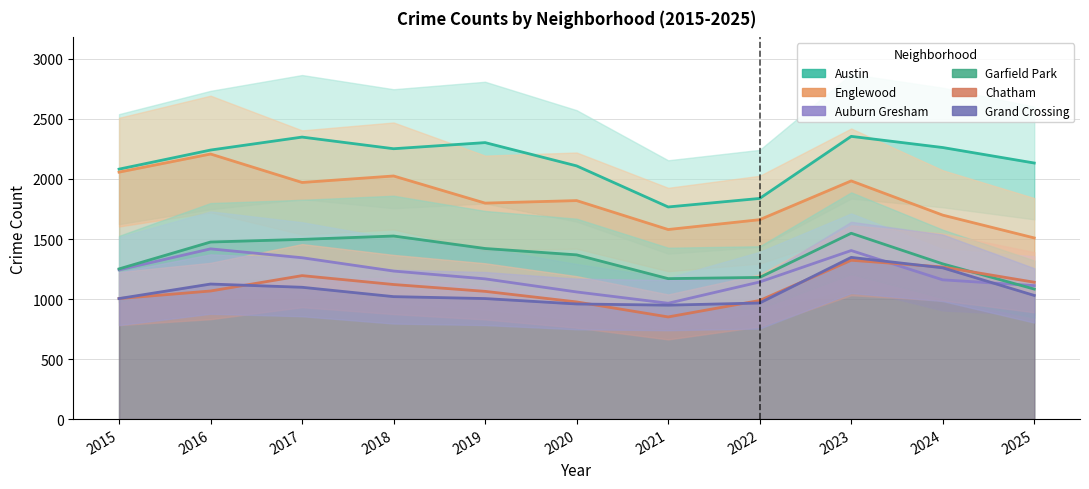

What is the difference between the maximum and minimum values in the Grand Crossing series?

398